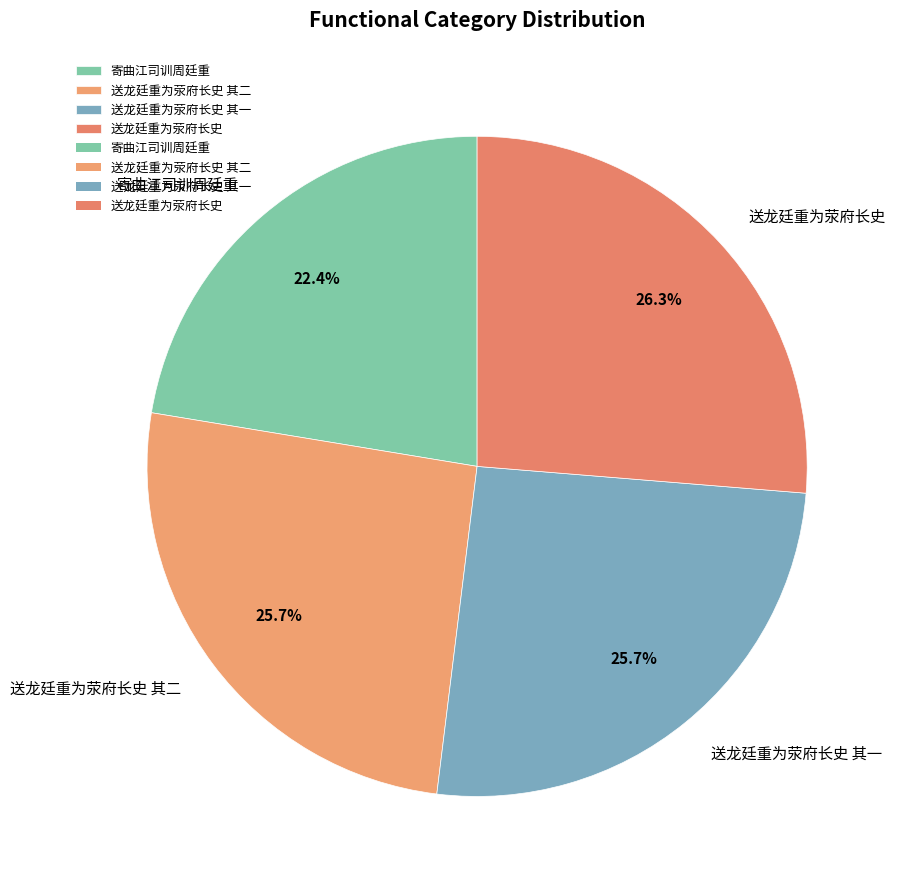

Which has a higher value, 送龙廷重为荥府长史 其二 or 送龙廷重为荥府长史?

送龙廷重为荥府长史